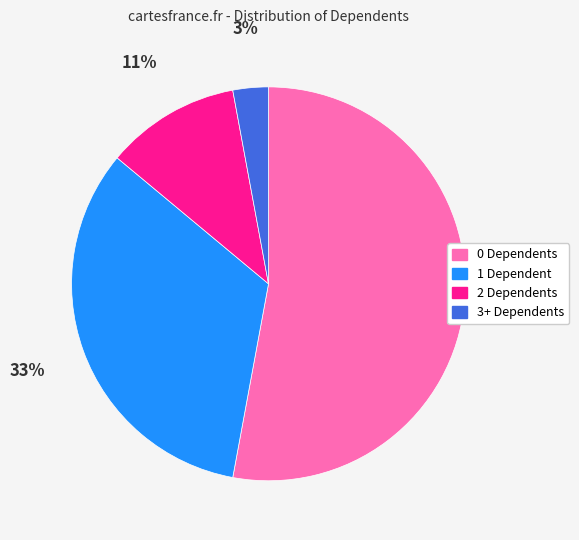

True or false: 3+ accounts for 13% of the total.

False